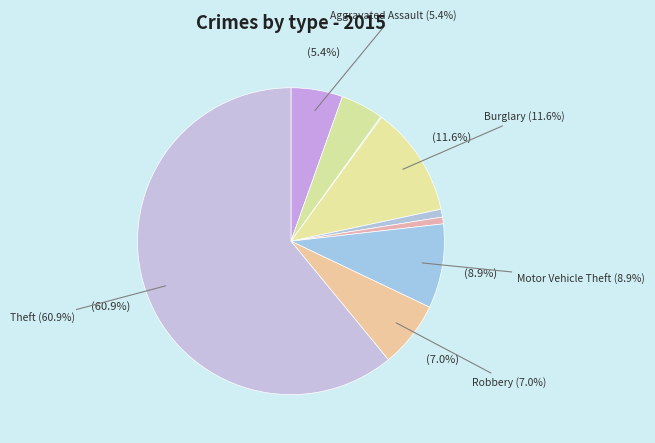

What percentage is the Theft slice, to the nearest percent?

61%